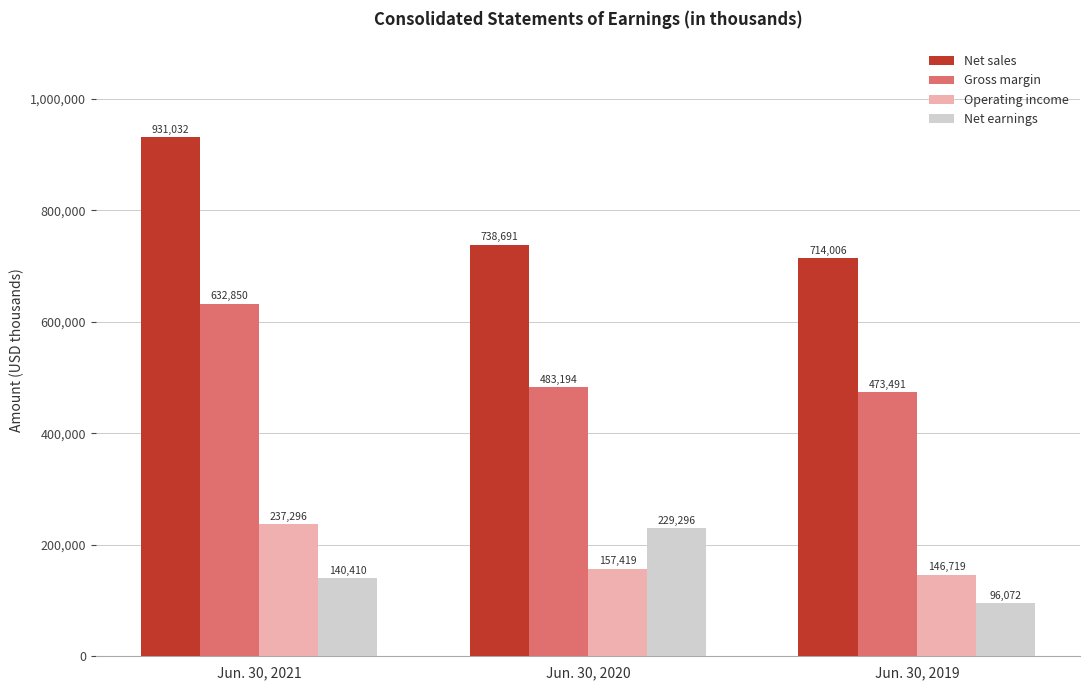

Rank the series at Jun. 30, 2020 from lowest to highest value.

Operating income, Net earnings, Gross margin, Net sales